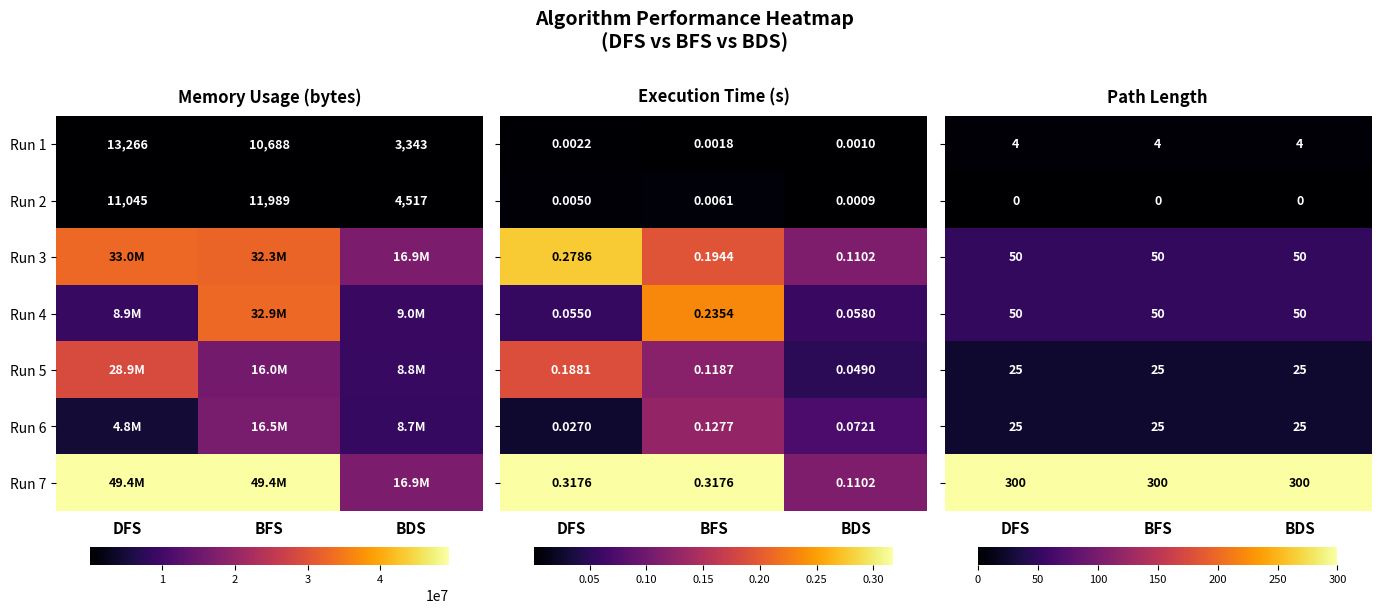

At which label is Run 1 closest to 8304?

BFS